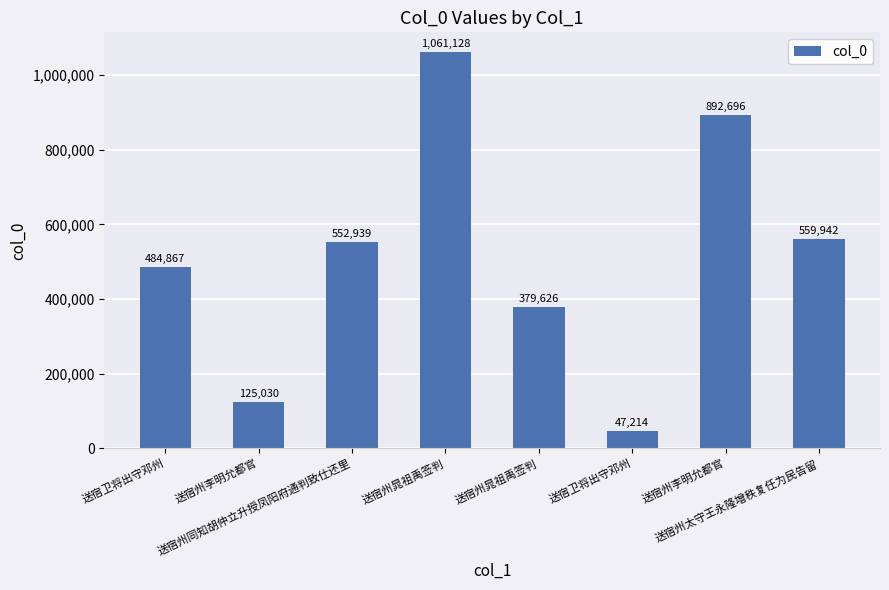

Approximately how many times larger is the value at 送宿州晁祖禹签判 compared to 送宿卫将出守邓州?

0.8